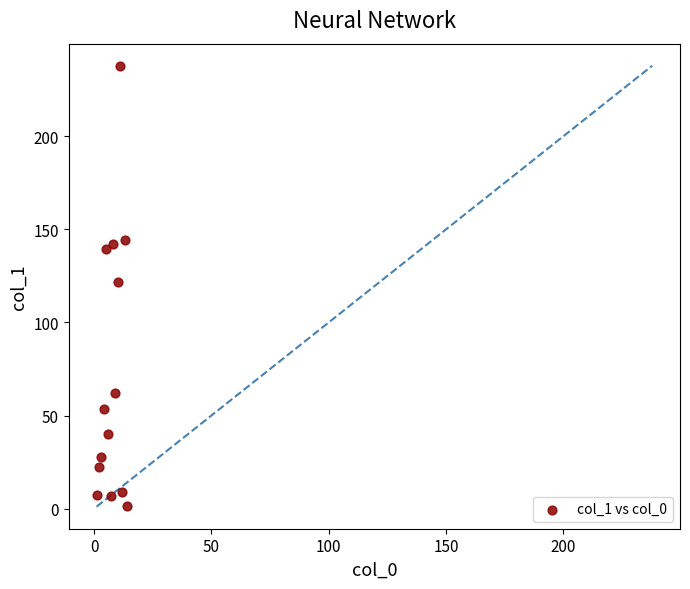

What is the range of X values (max minus min)?

13.0